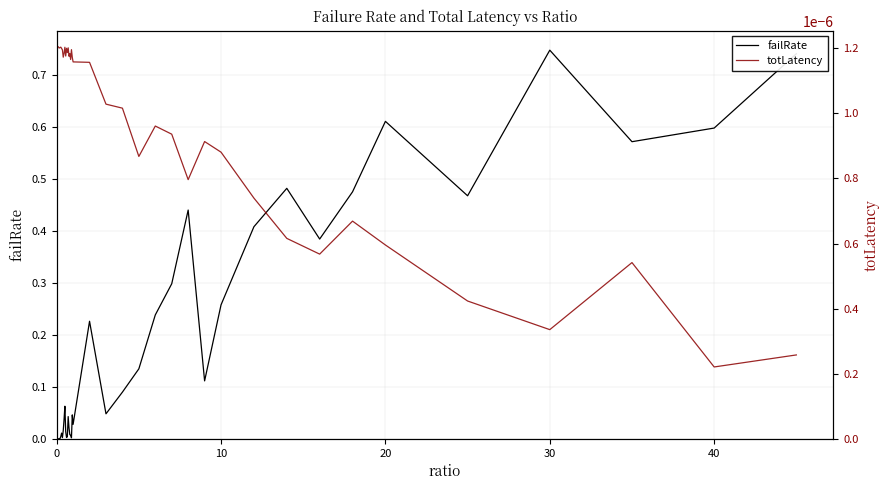

How many lines are shown in the chart?

2